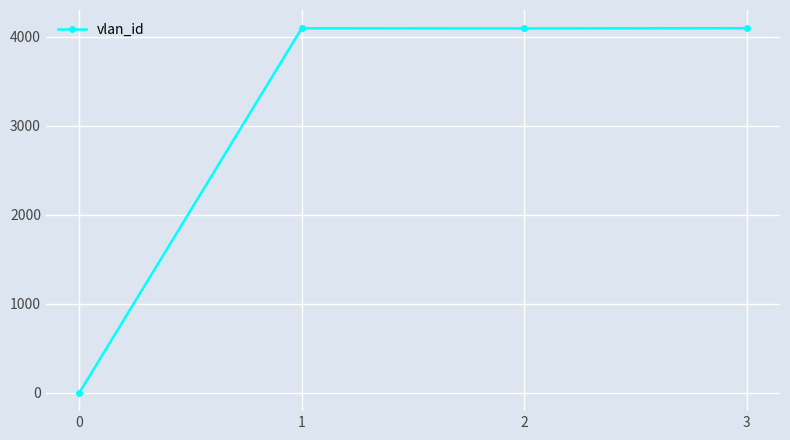

What is the difference between the values at 1 and 0?

4093